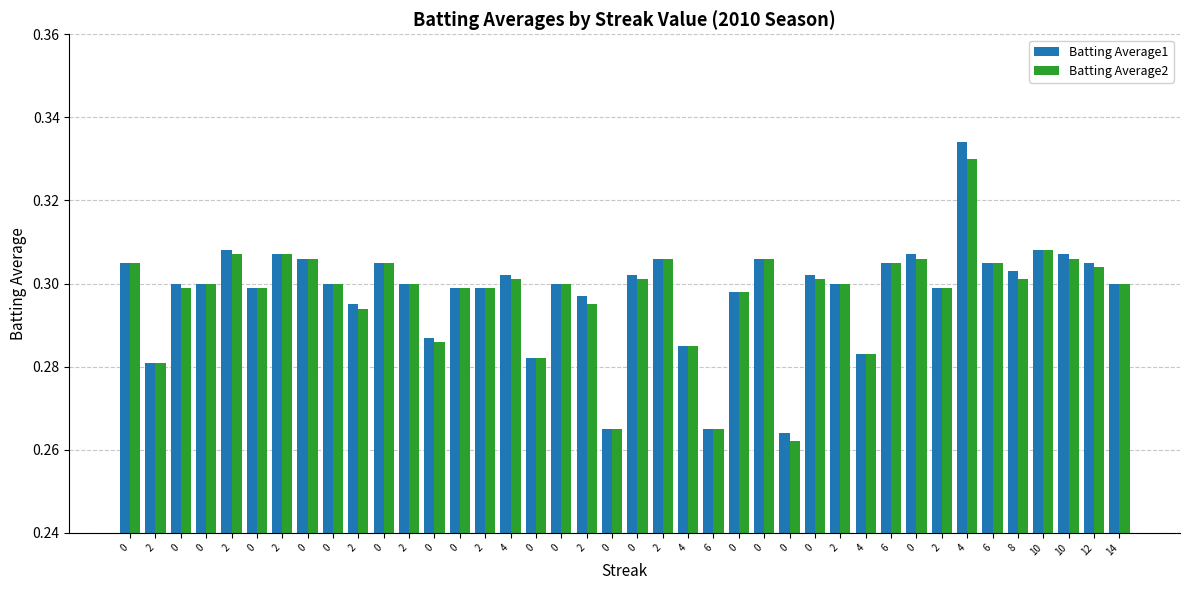

What are all the series names shown in the legend?

Batting Average1, Batting Average2